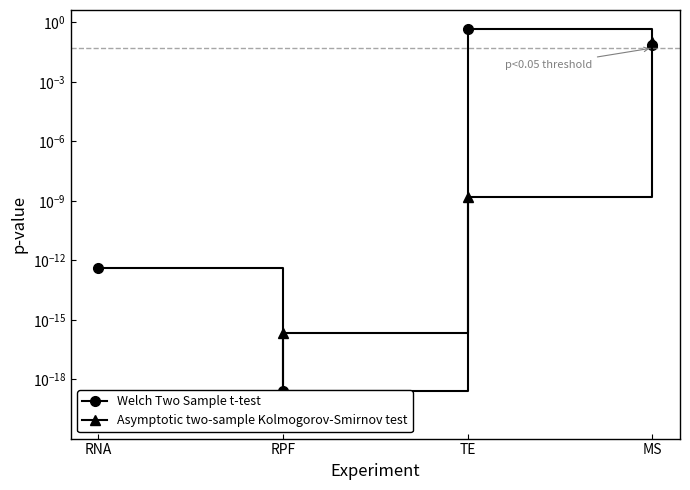

What is the difference between the maximum and minimum values in the Welch Two Sample t-test series?

0.4